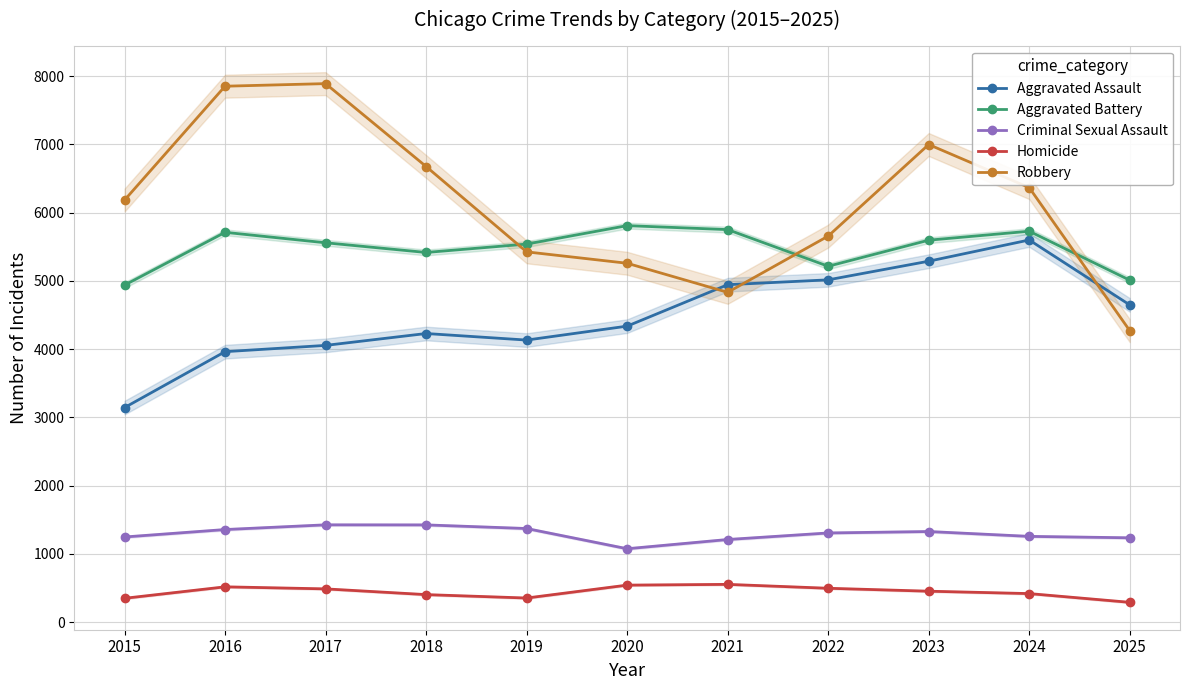

The value of Aggravated Battery at 2017 is 5558. True or false?

True